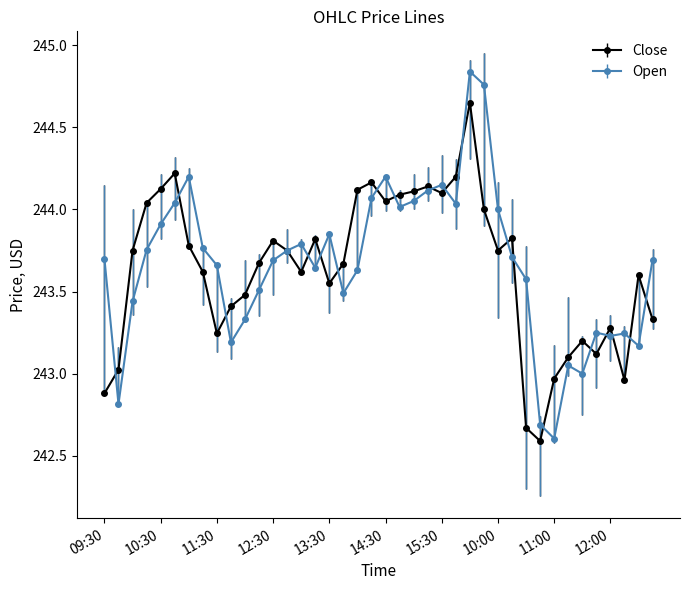

Which series has the largest range (max minus min)?

Open